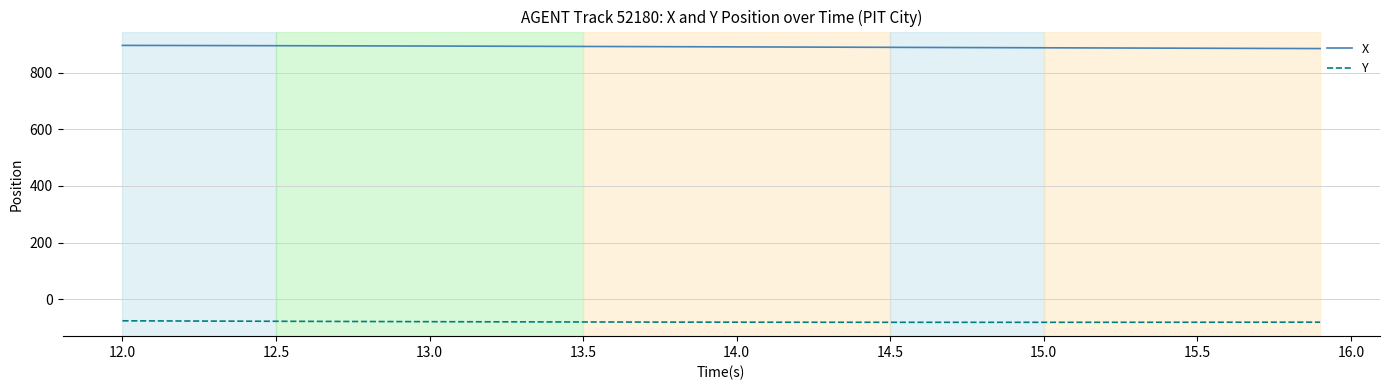

List the series in order of their overall mean, lowest first.

Y, X